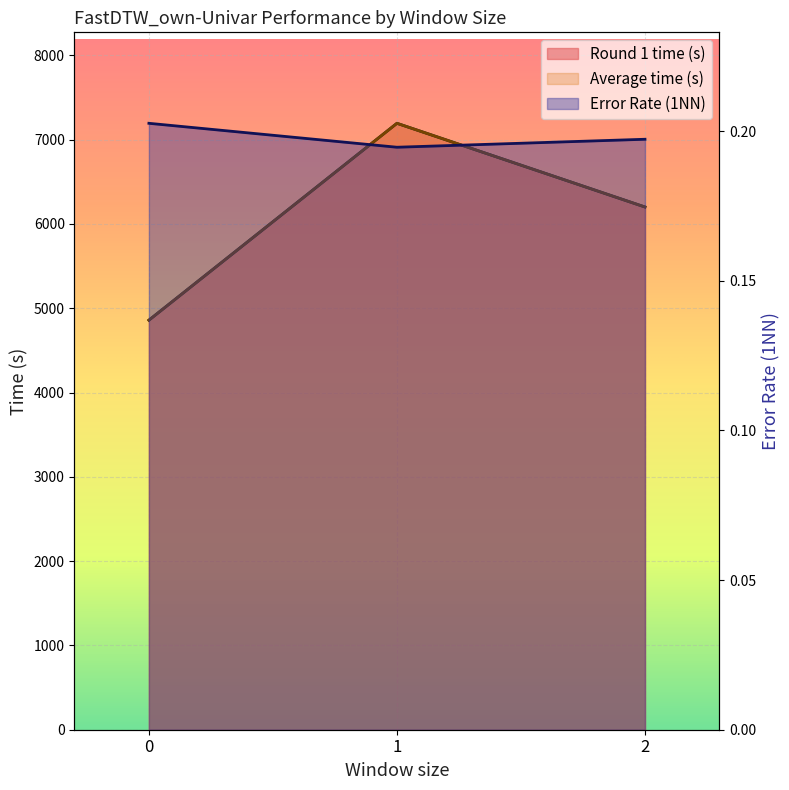

How many lines are shown in the chart?

3